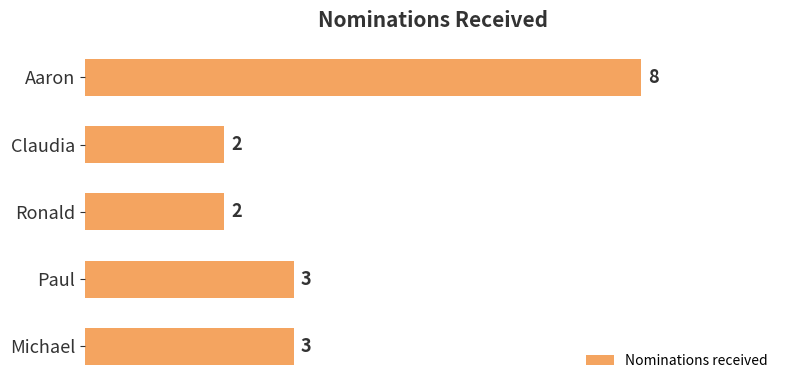

Which category has the highest value across all series?

Aaron